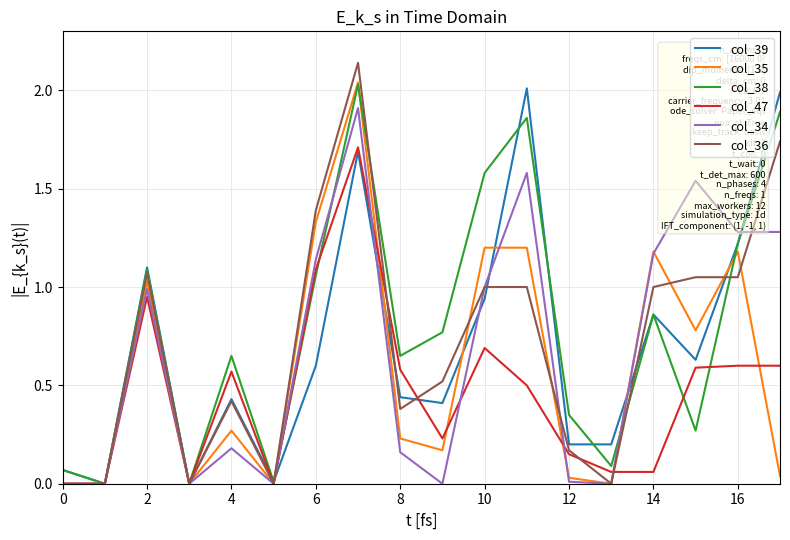

Count the number of categories in the chart.

18